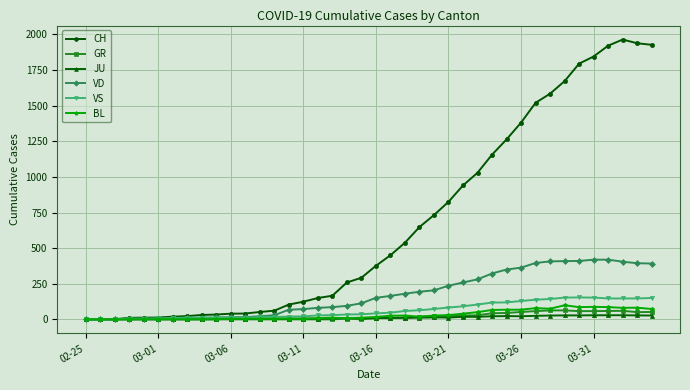

Which series has the largest total across all categories?

CH